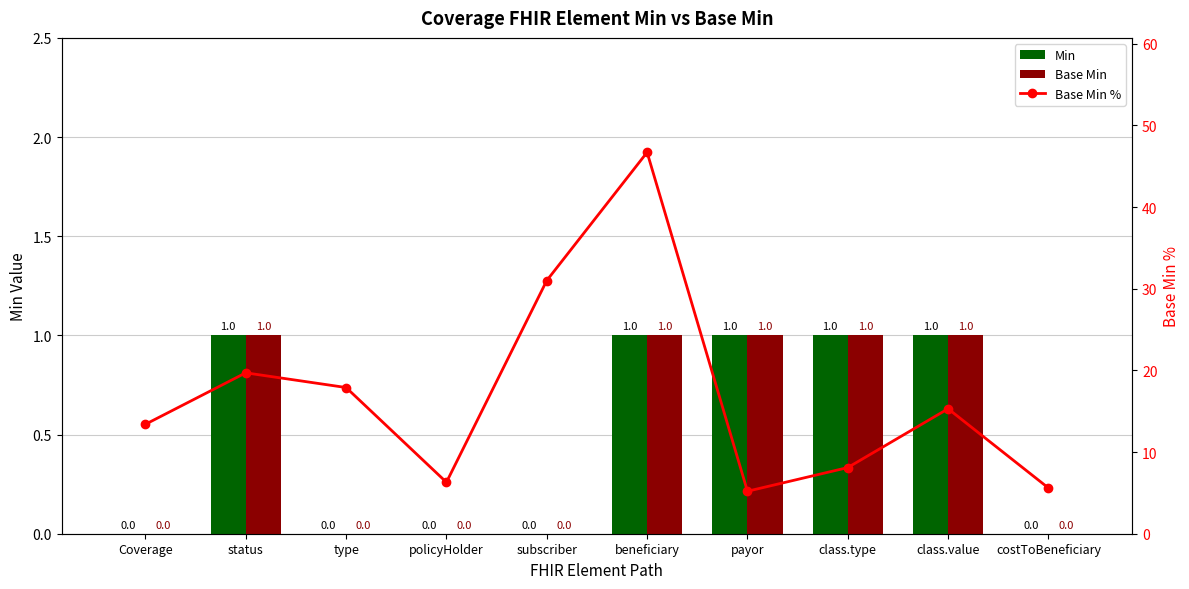

How many positive values does the Min series have?

5